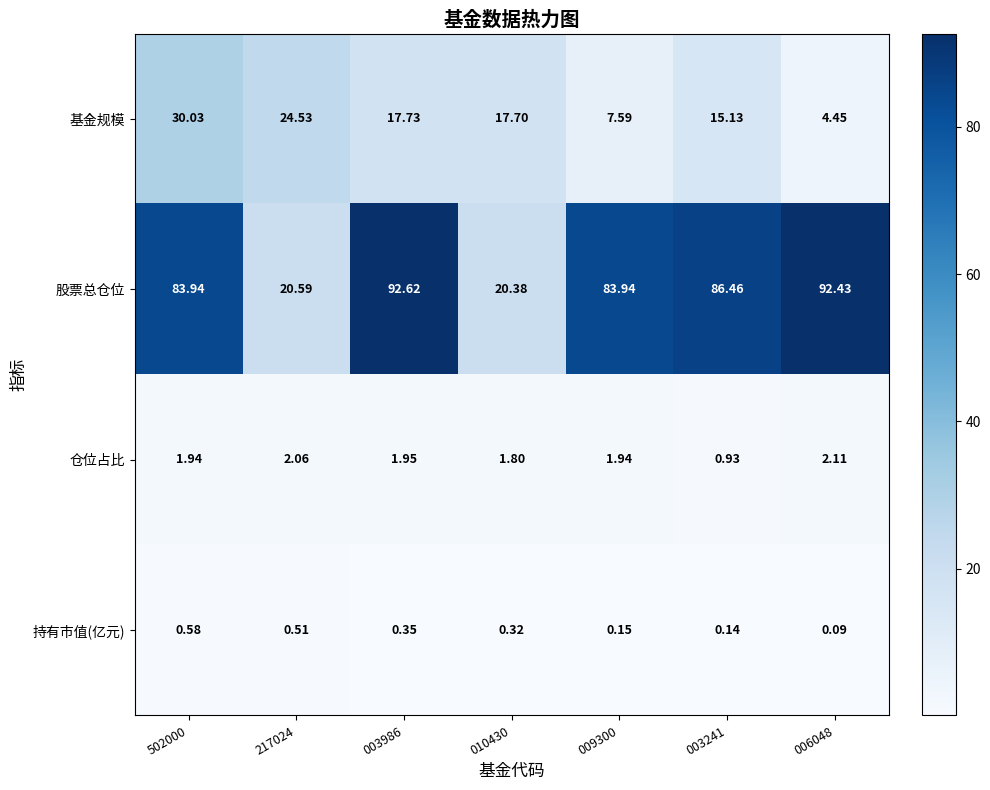

Which series has the largest range (max minus min)?

股票总仓位